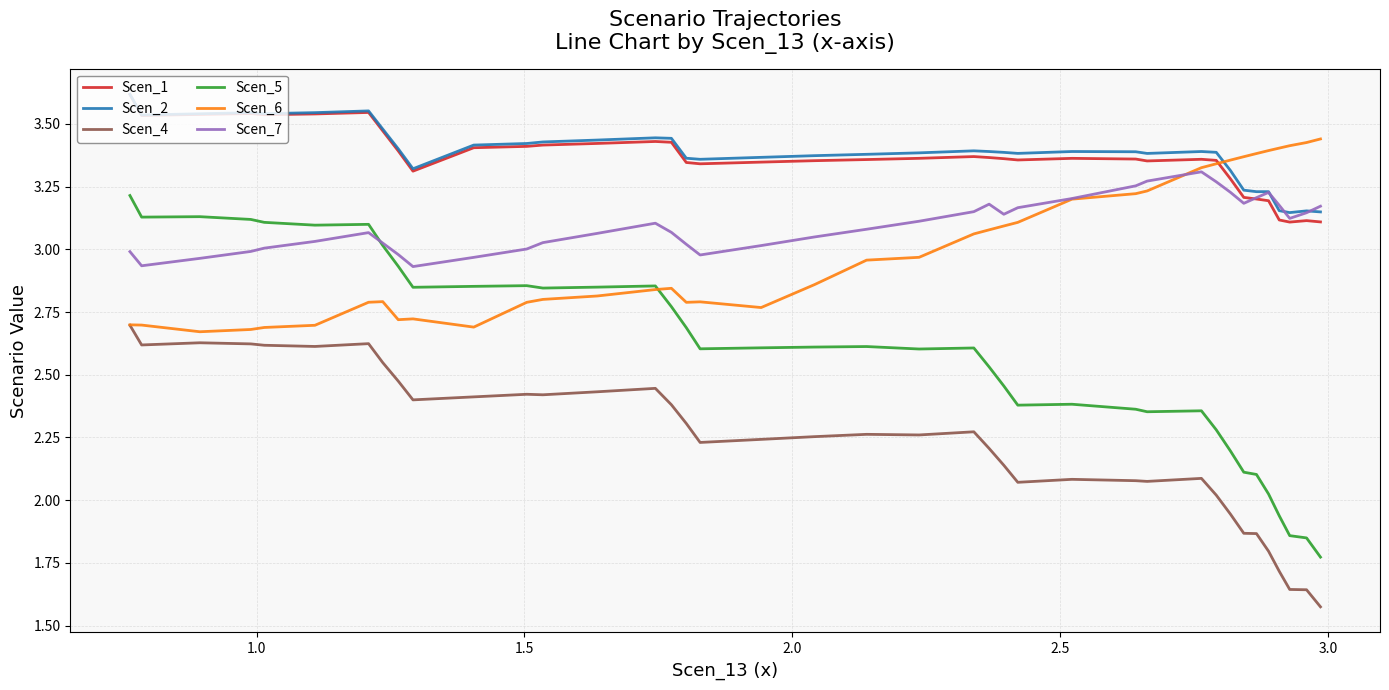

True or false: Scen_5 and Scen_2 cross at least once.

False